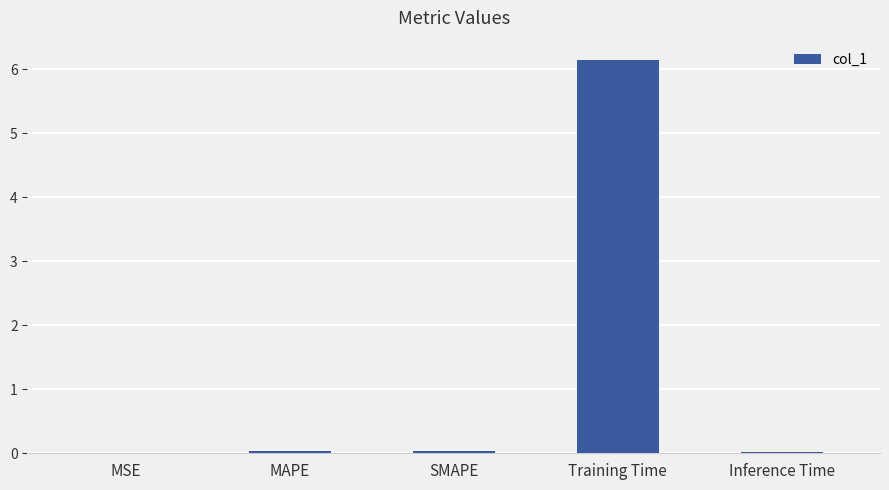

Which category has the highest value across all series?

Training Time